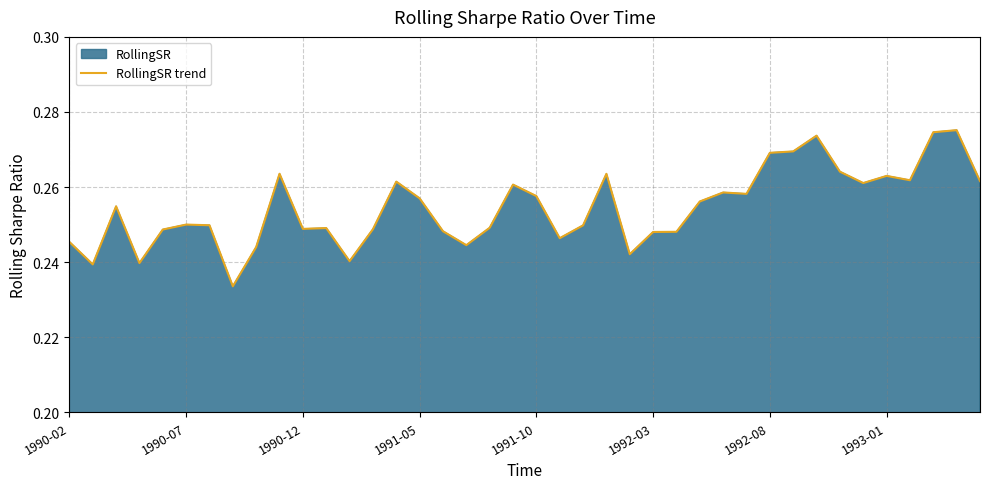

What is the value of the 3rd point from the left?

0.3